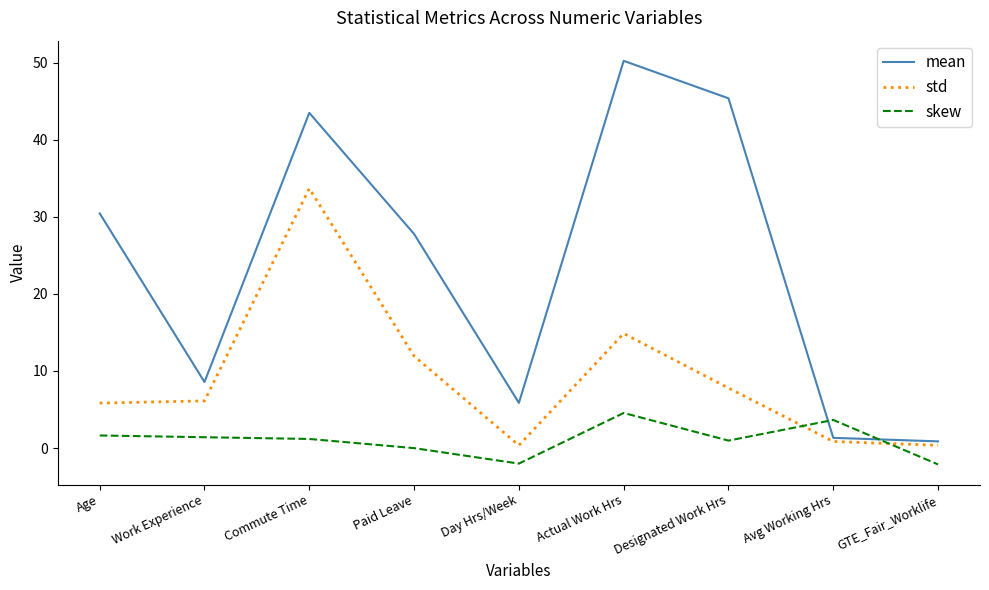

What is the sum of all std values?

81.7